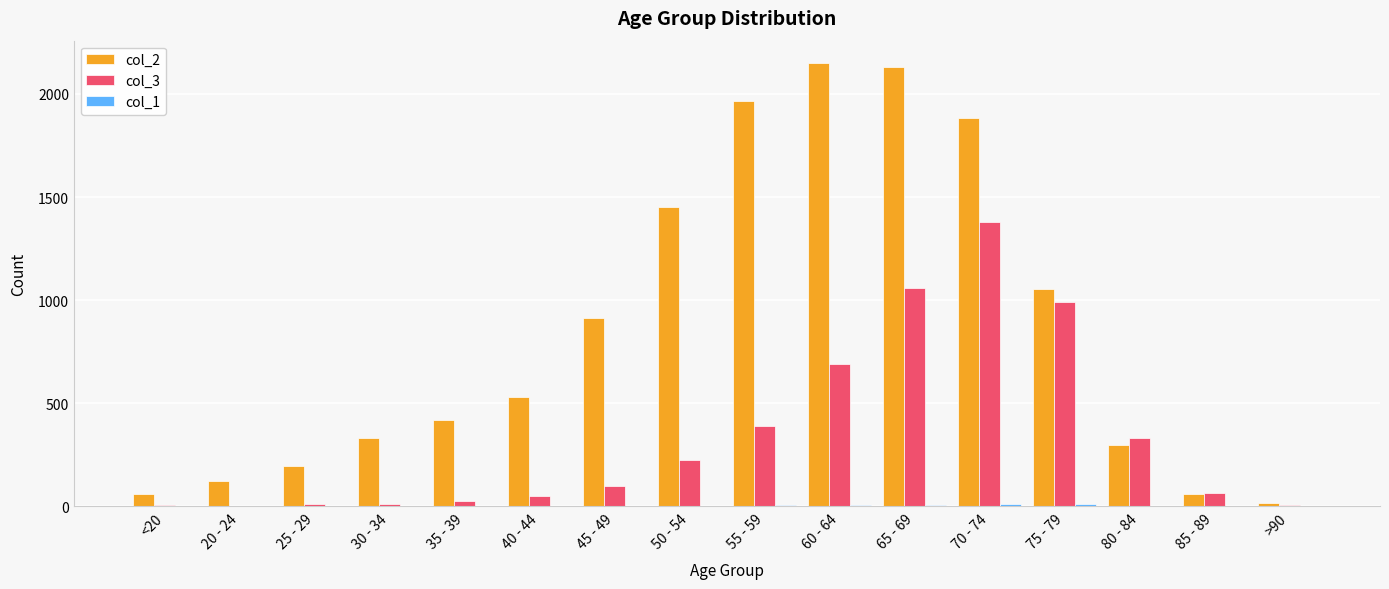

What is the greatest value displayed?

2151